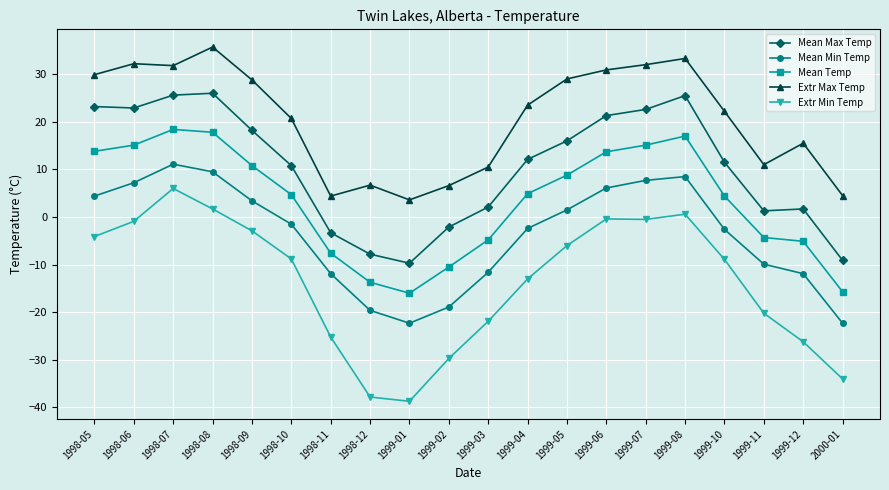

Where does the Extr Max Temp series first go above 23?

1998-05